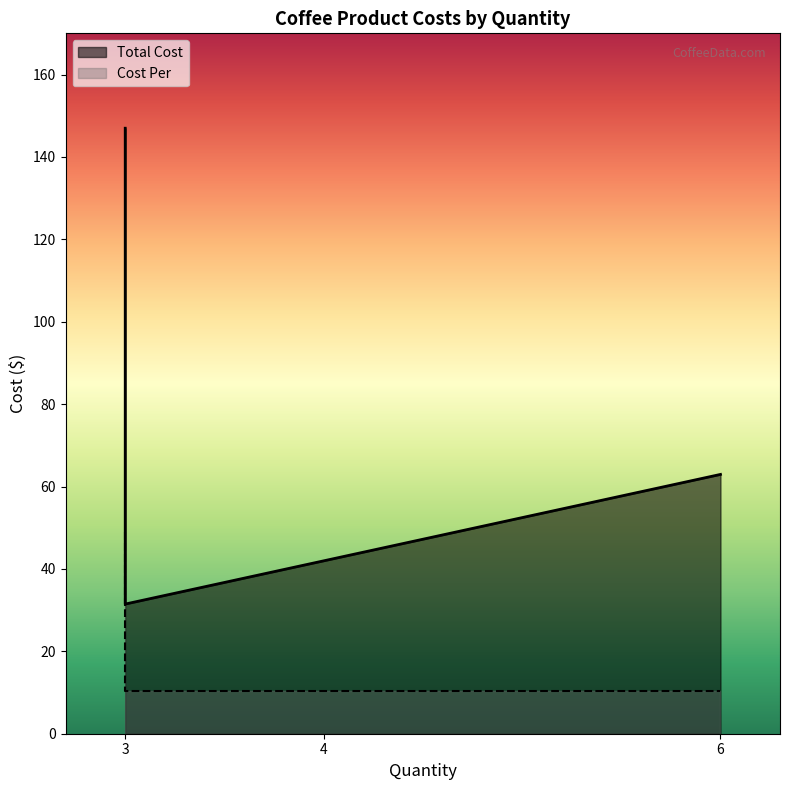

The value at 4 is 3.1. True or false?

False